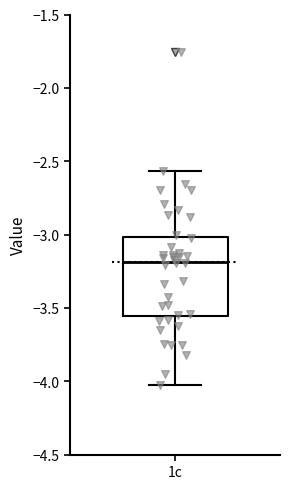

Where does the median line of the box for 1c sit on the y-axis? The values are not printed on the chart, so give them approximately, as read against the axis.

-3.20